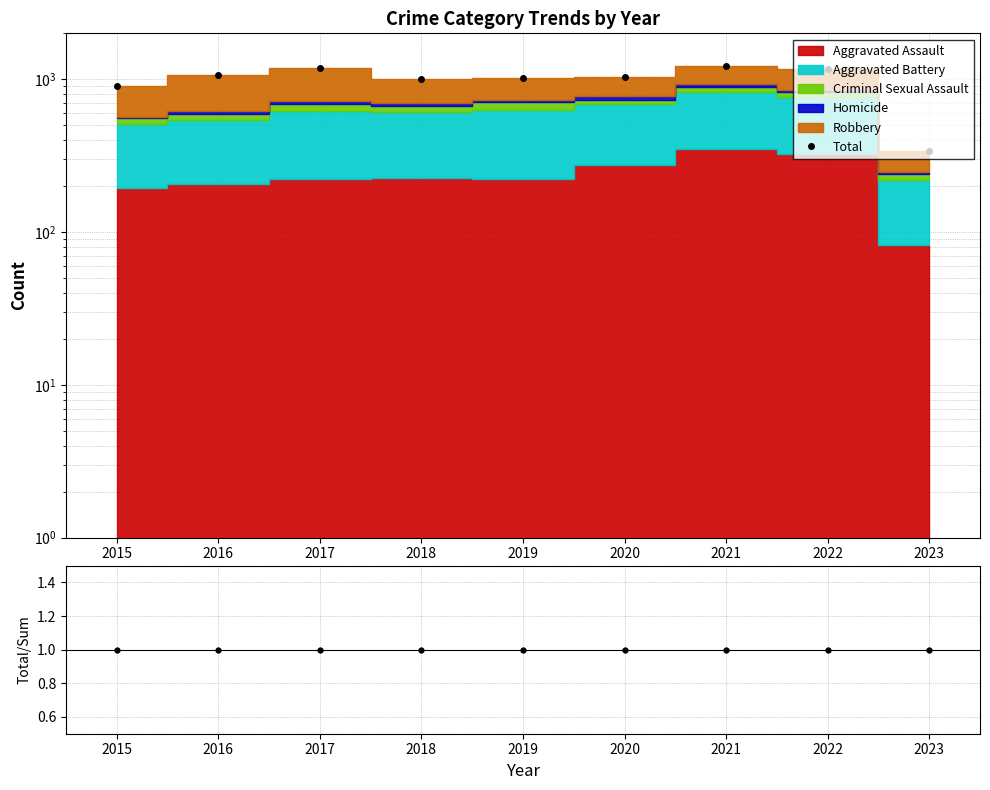

How many values in the Total series are below 1041?

4